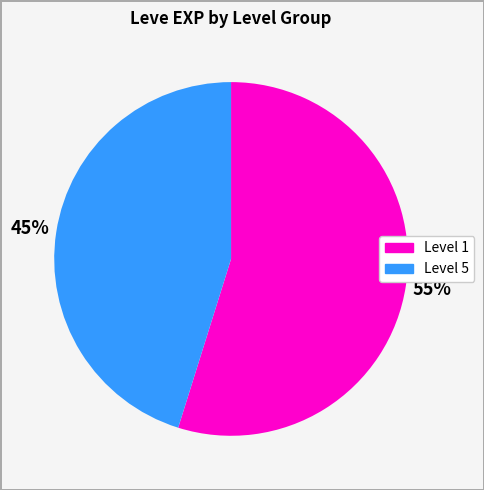

To the nearest percent, what is the difference between the largest and smallest slice percentages?

10%